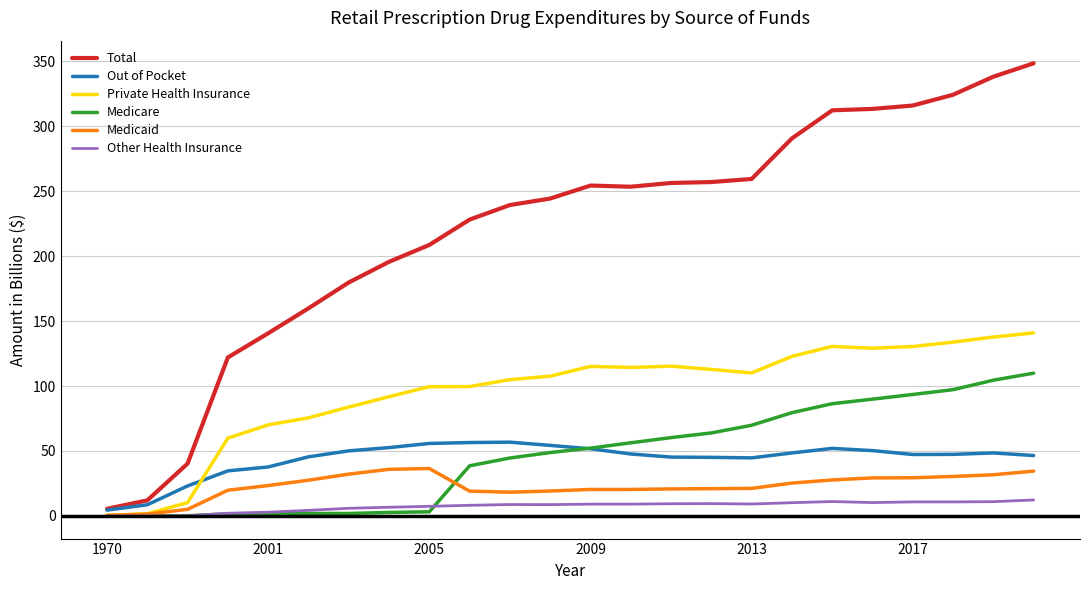

Which series has the largest range (max minus min)?

Total